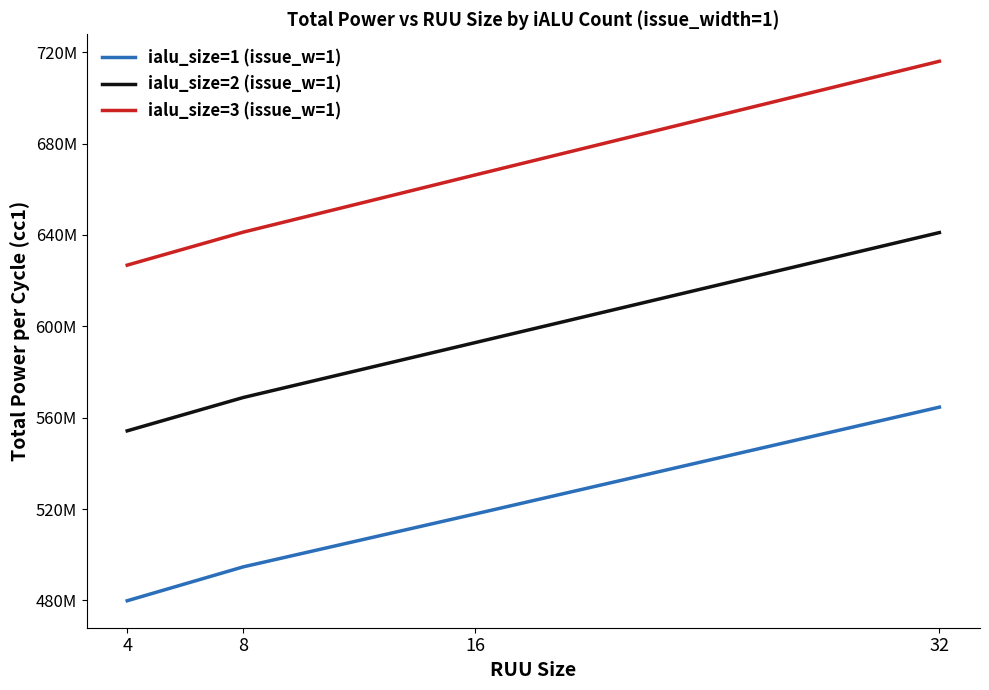

What value does the ialu_size=1 (issue_w=1) series have at 8?

494712208.2